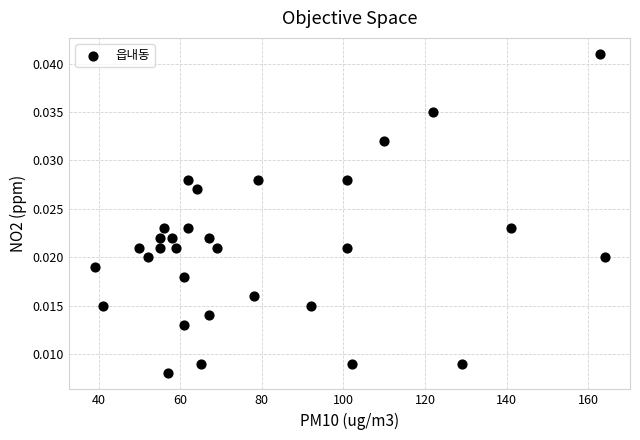

What is the range of X values (max minus min)?

125.0